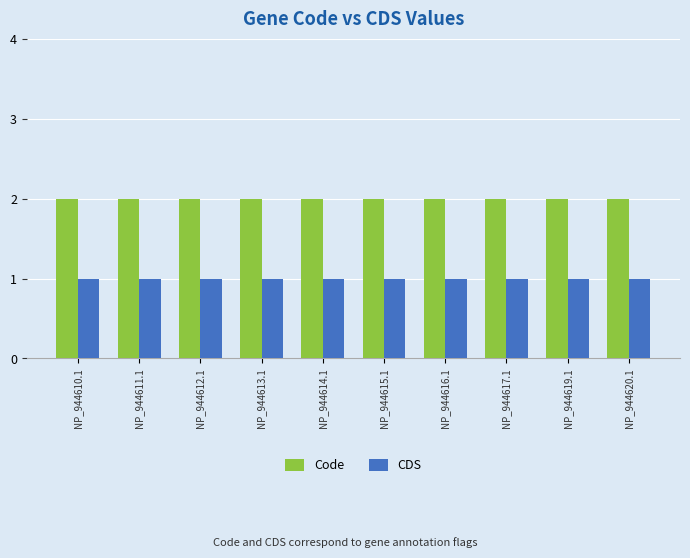

Reading left to right, extract all data points from this chart.

Code: 2	2	2	2	2	2	2	2	2	2
CDS: 1	1	1	1	1	1	1	1	1	1